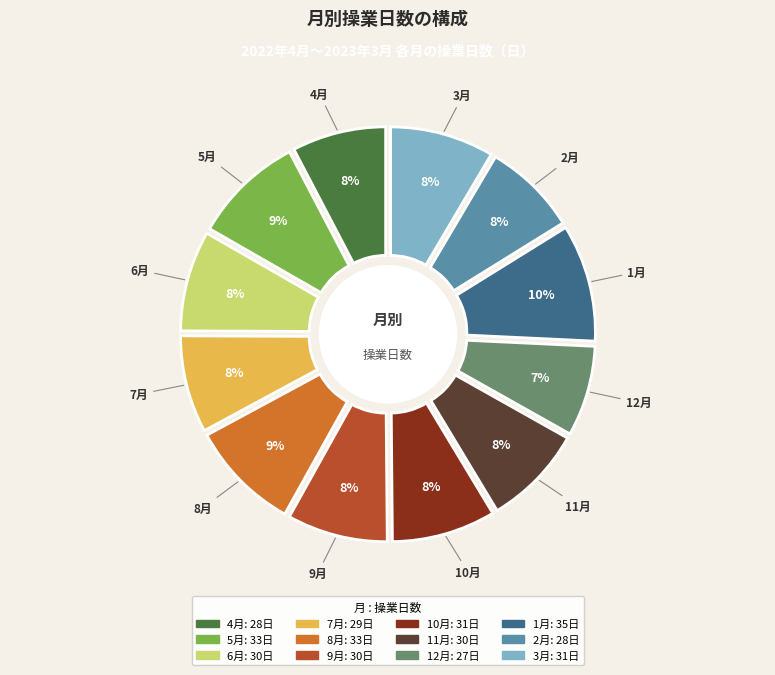

Is it true that 3月 is 8% of the pie?

True